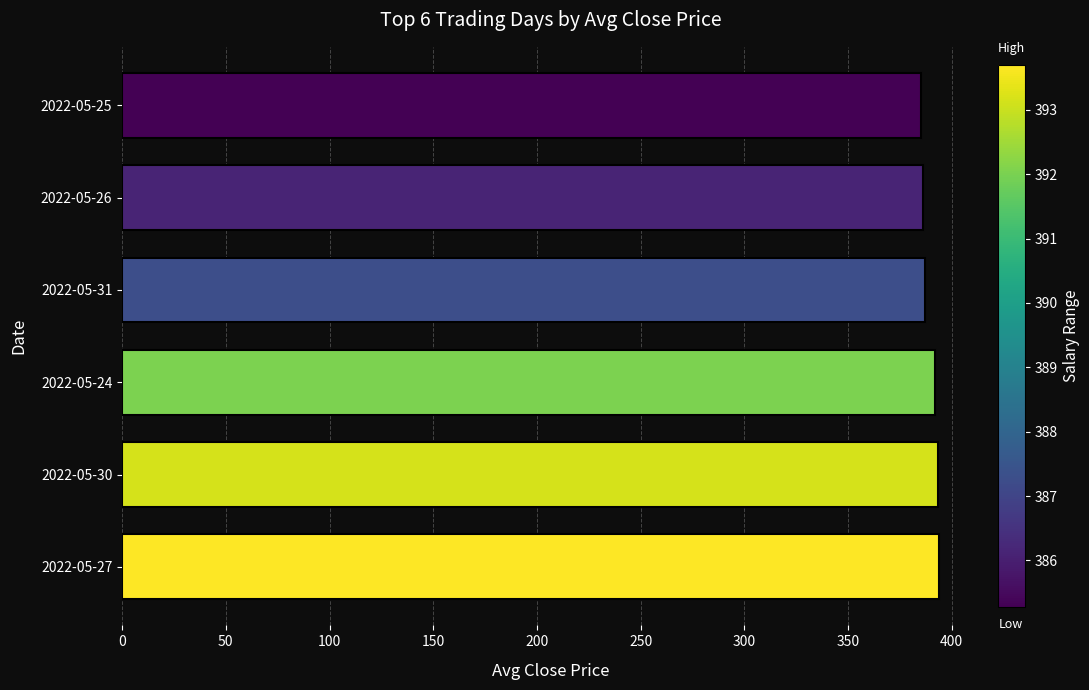

What is the sum of all values?

2337.6